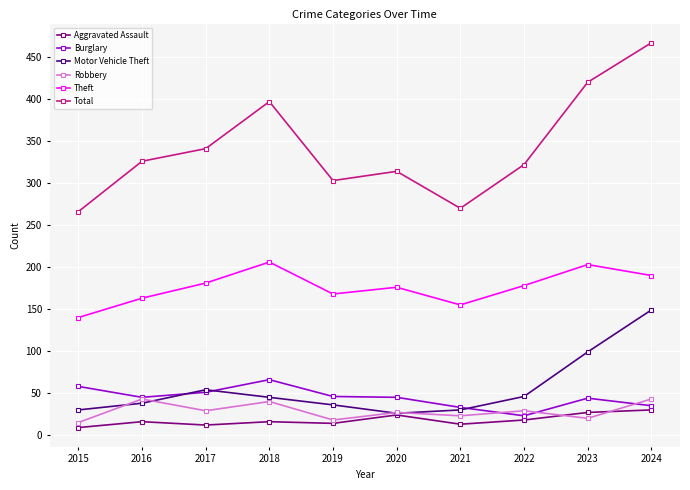

Between 2017 and 2024, which series saw the biggest shift?

Total